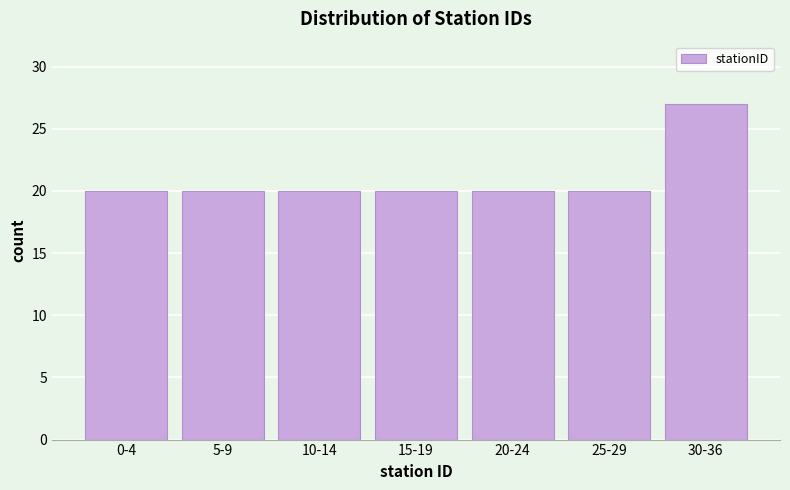

Reading left to right, transcribe all the data shown in this chart.

0-4=20	5-9=20	10-14=20	15-19=20	20-24=20	25-29=20	30-36=27